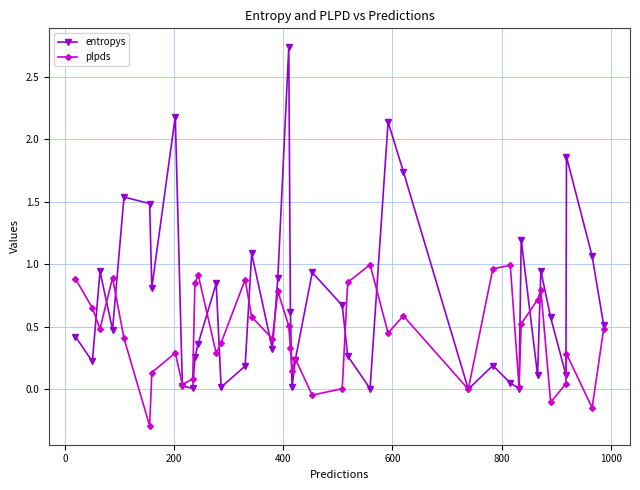

True or false: entropys has more than 0 interior local peaks.

True